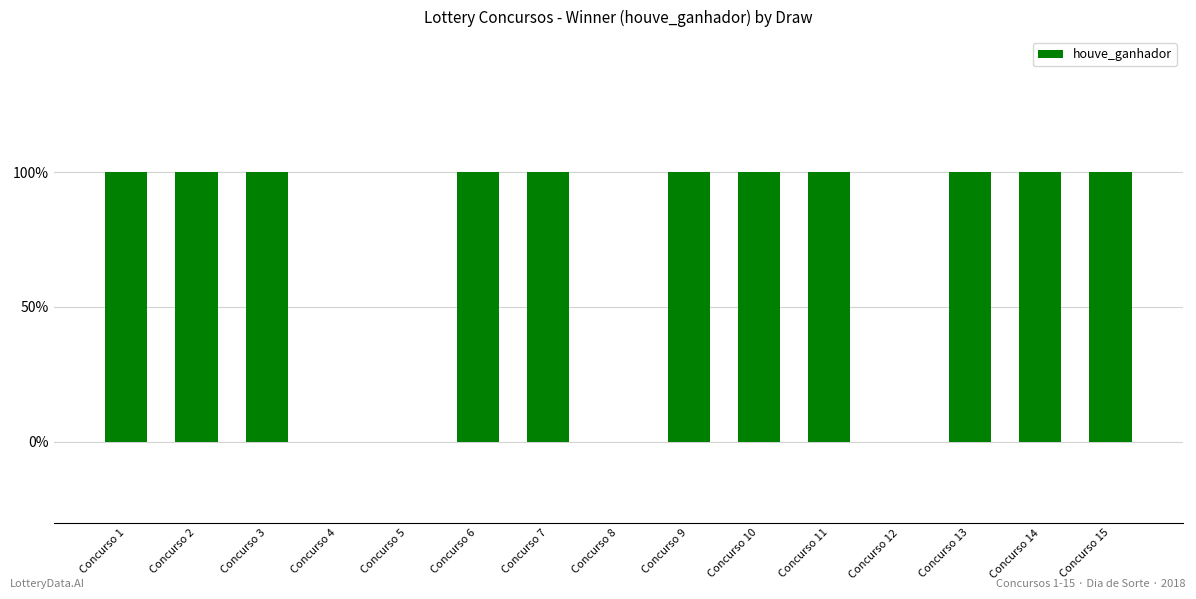

Are the bars horizontal?

No